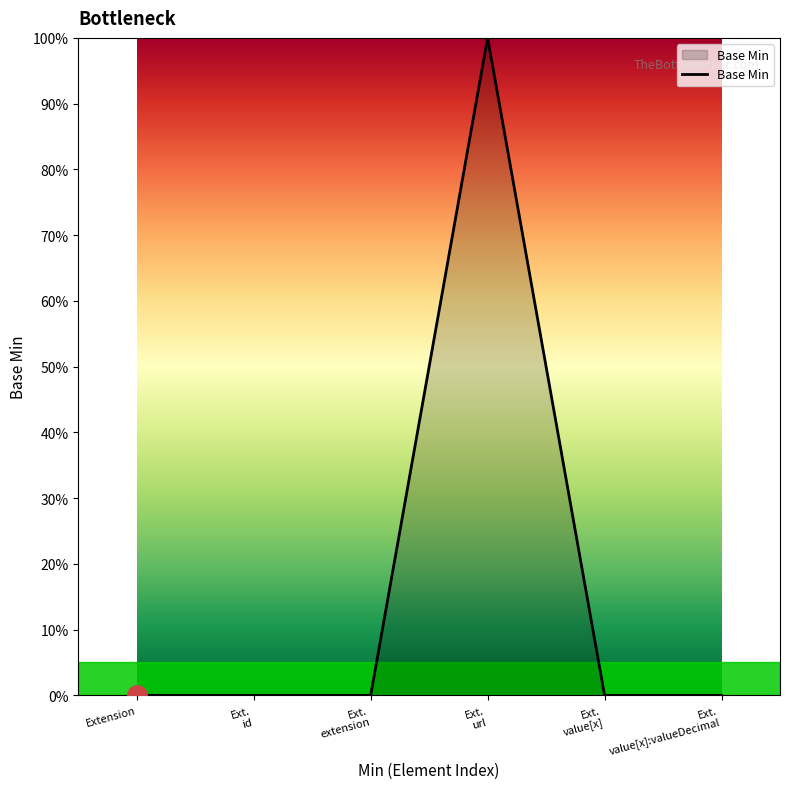

Reading right to left, transcribe all the data shown in this chart.

0	0	1	0	0	0